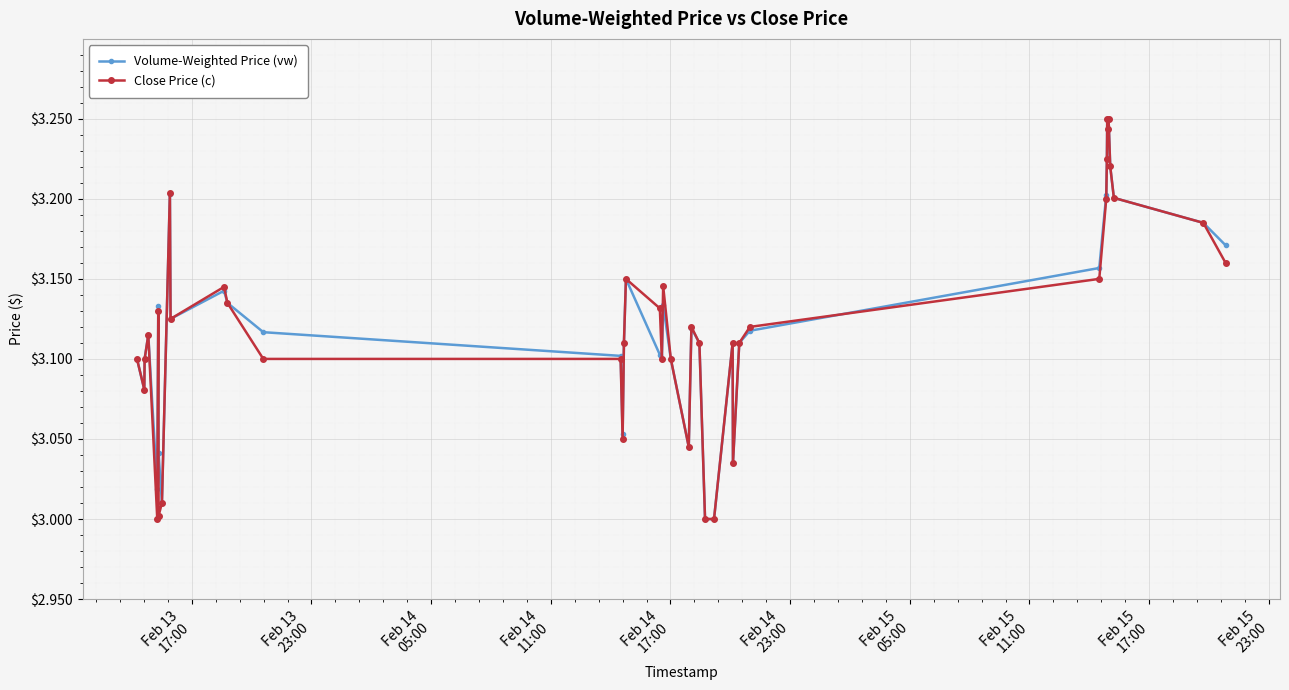

What are all the series names shown in the legend?

Volume-Weighted Price (vw), Close Price (c)